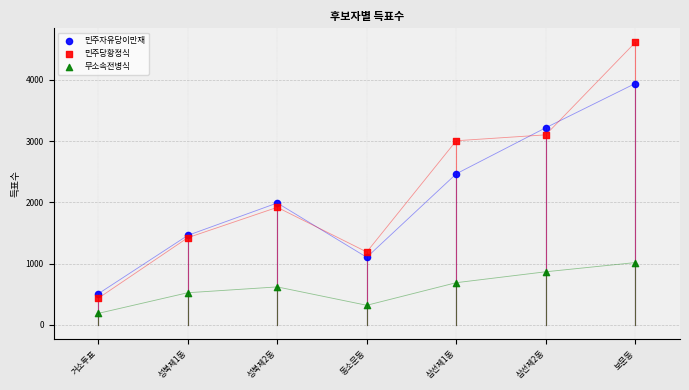

Across all series, what Y value is closest to 2400?

2467